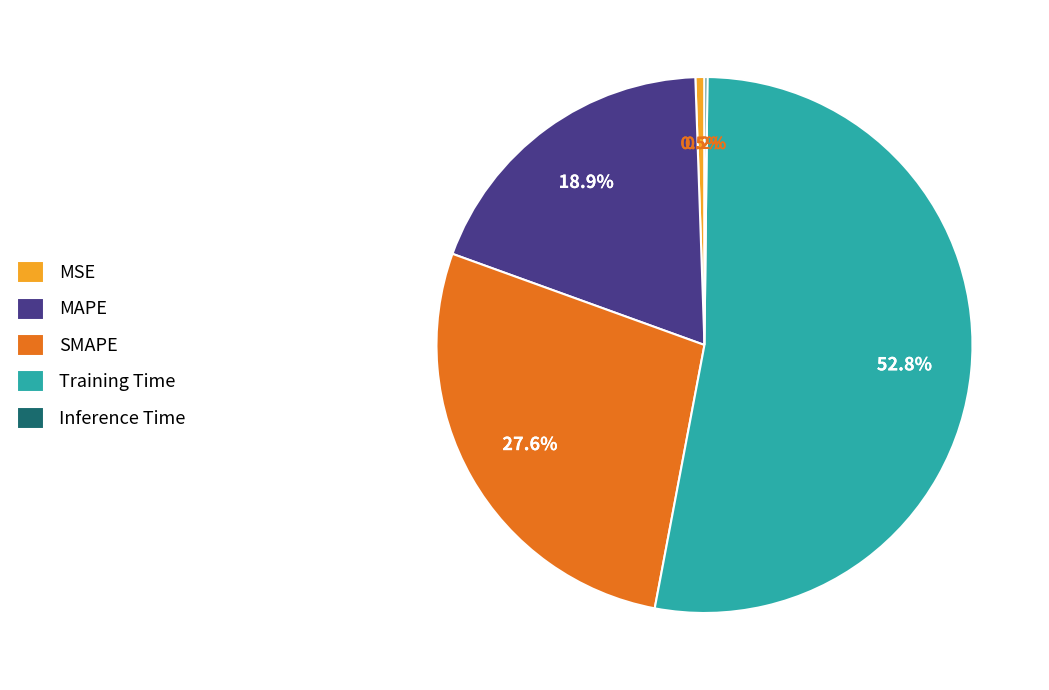

Which category has the biggest portion of the pie?

Training Time